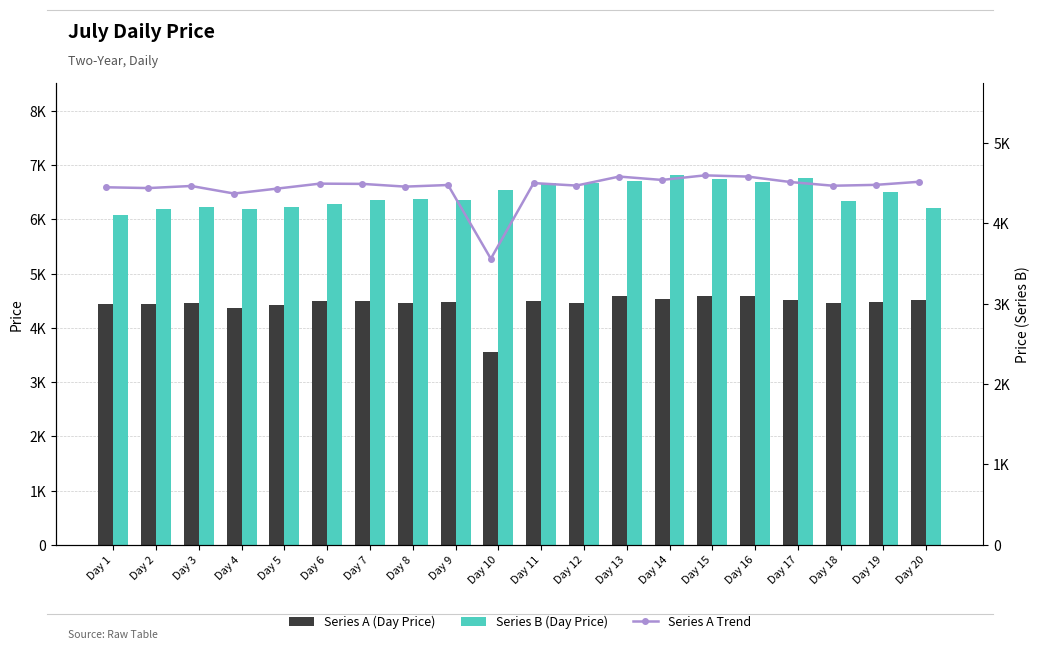

The Series A Trend series shows 4537 at Day 14. True or false?

True